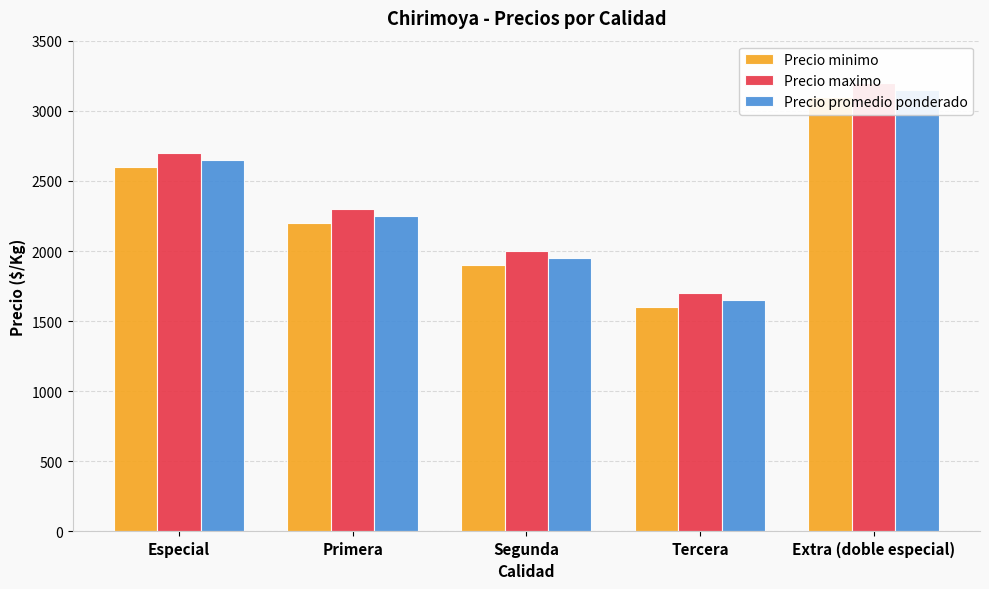

The value of Precio minimo at Segunda is 2476. True or false?

False